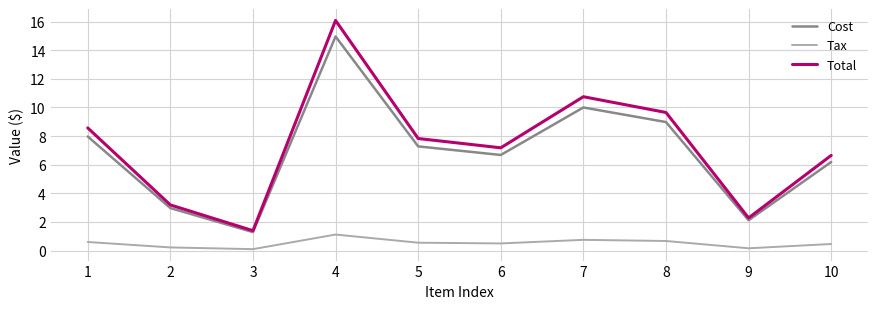

True or false: Tax has more than 1 interior local peaks.

True